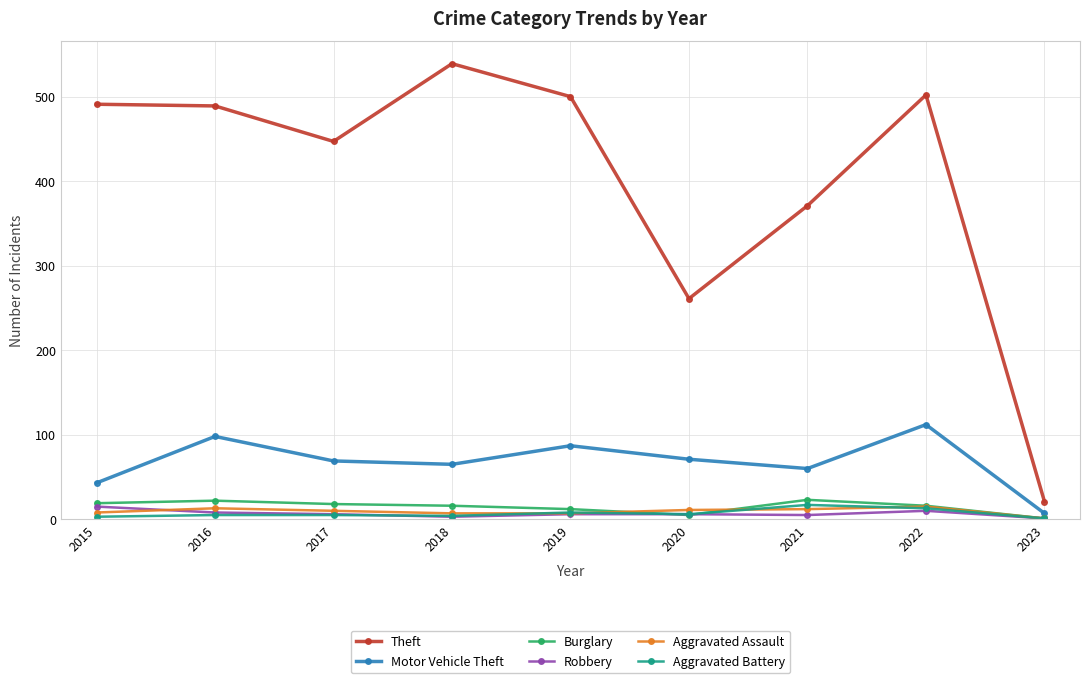

True or false: Theft and Robbery intersect in this chart.

False